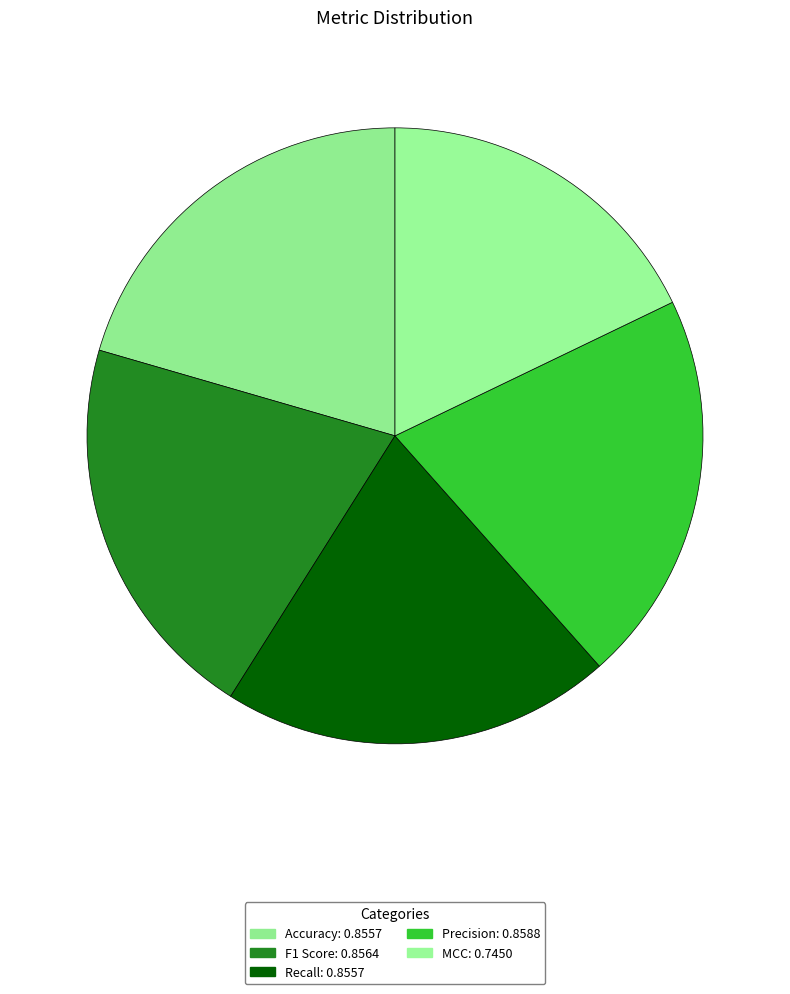

Which slice is the smallest?

MCC